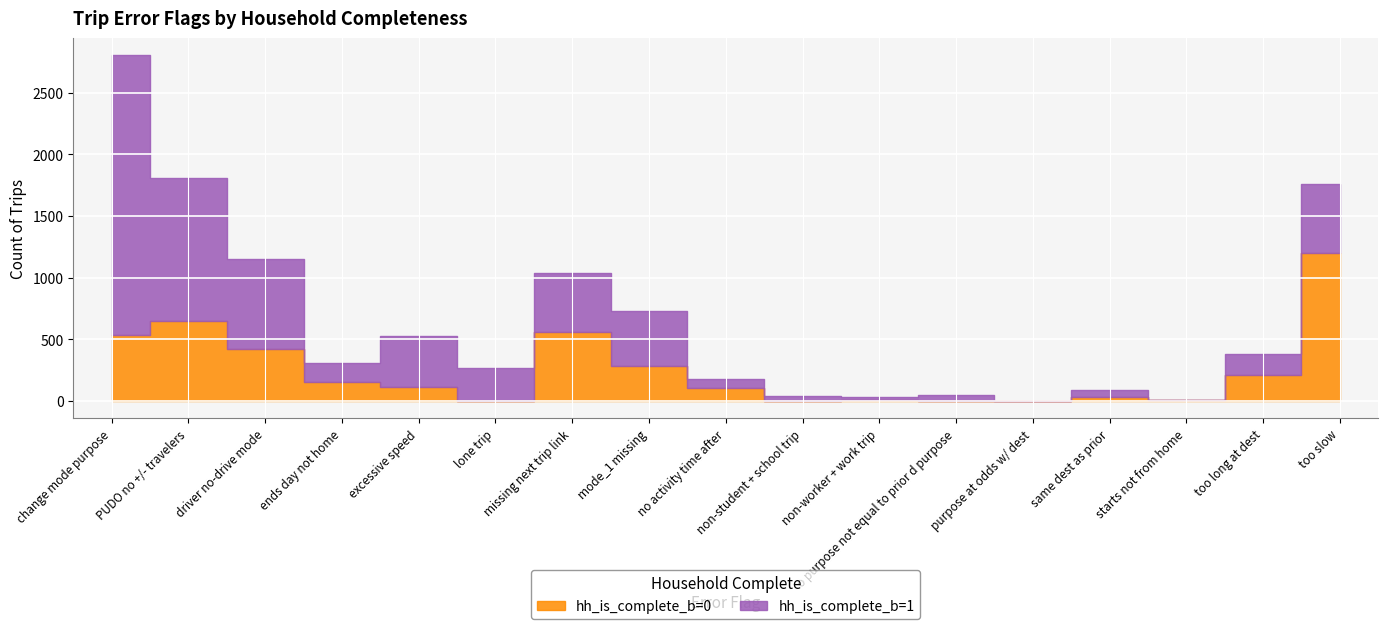

How many intersections are there between hh_is_complete_b=1 and hh_is_complete_b=0?

5